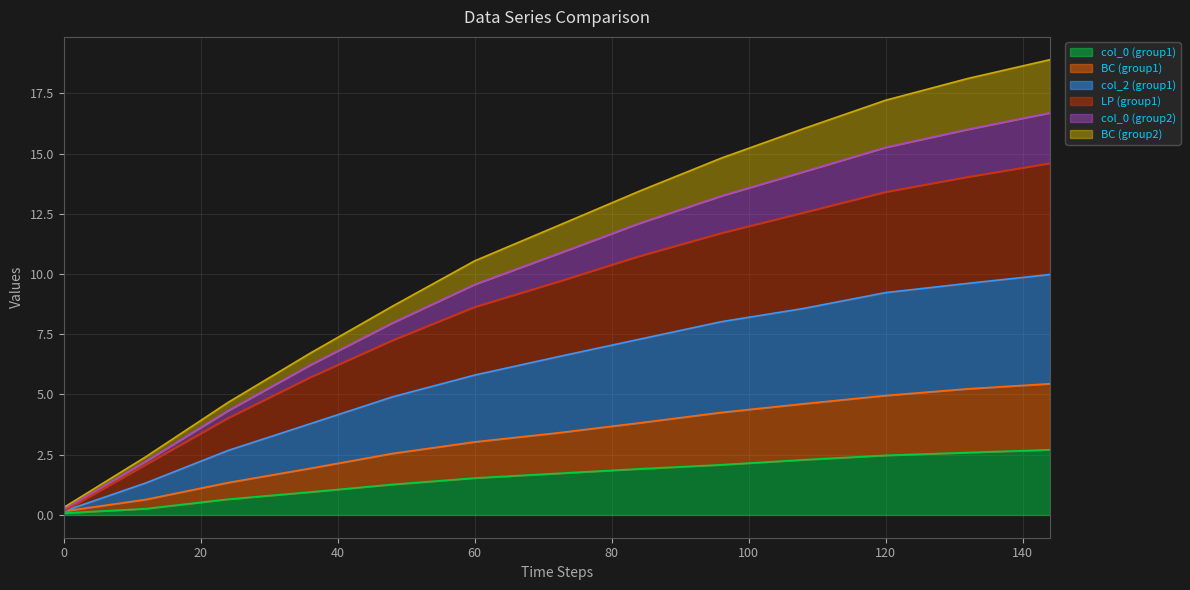

What are all the series names shown in the legend?

col_0 (group1), BC (group1), col_2 (group1), LP (group1), col_0 (group2), BC (group2)